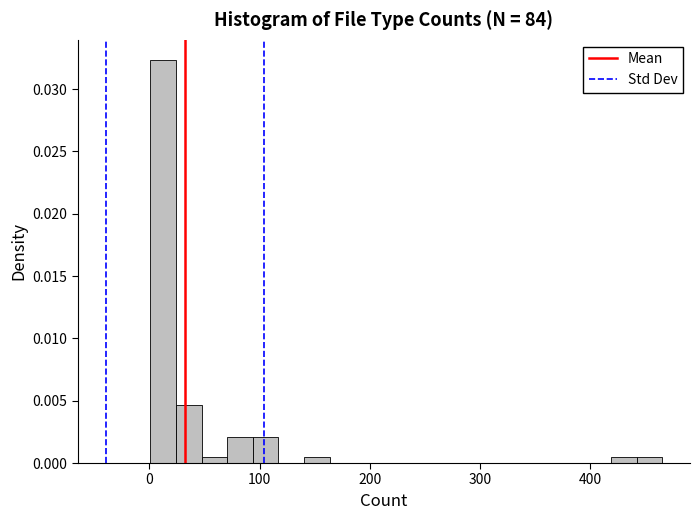

Around what value on the x-axis is the tallest bar? Give the approximate position of its centre, as read against the axis.

10